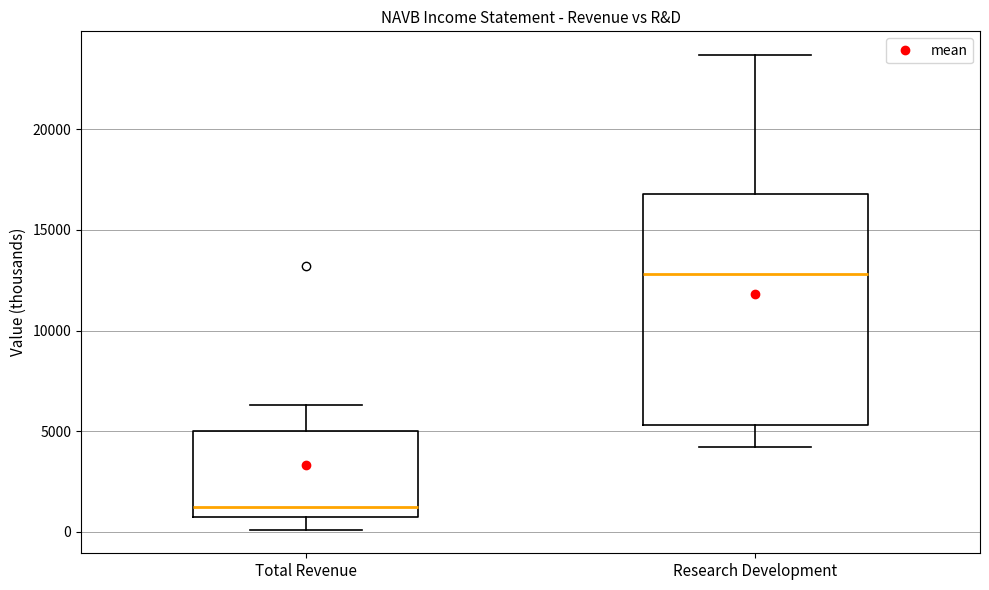

Which box has the lowest median line?

Total Revenue